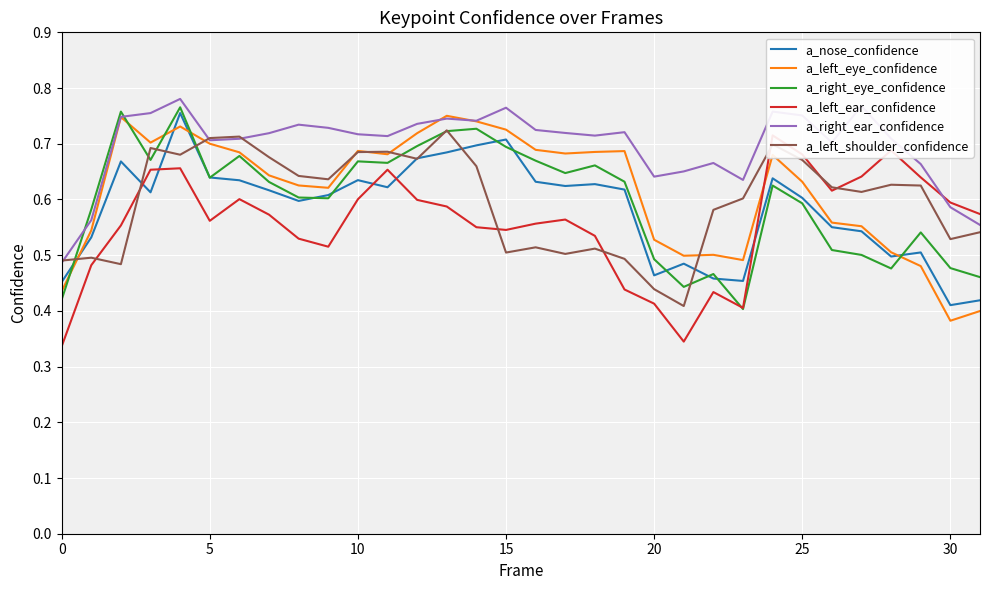

What is the maximum value for a_left_ear_confidence?

0.7